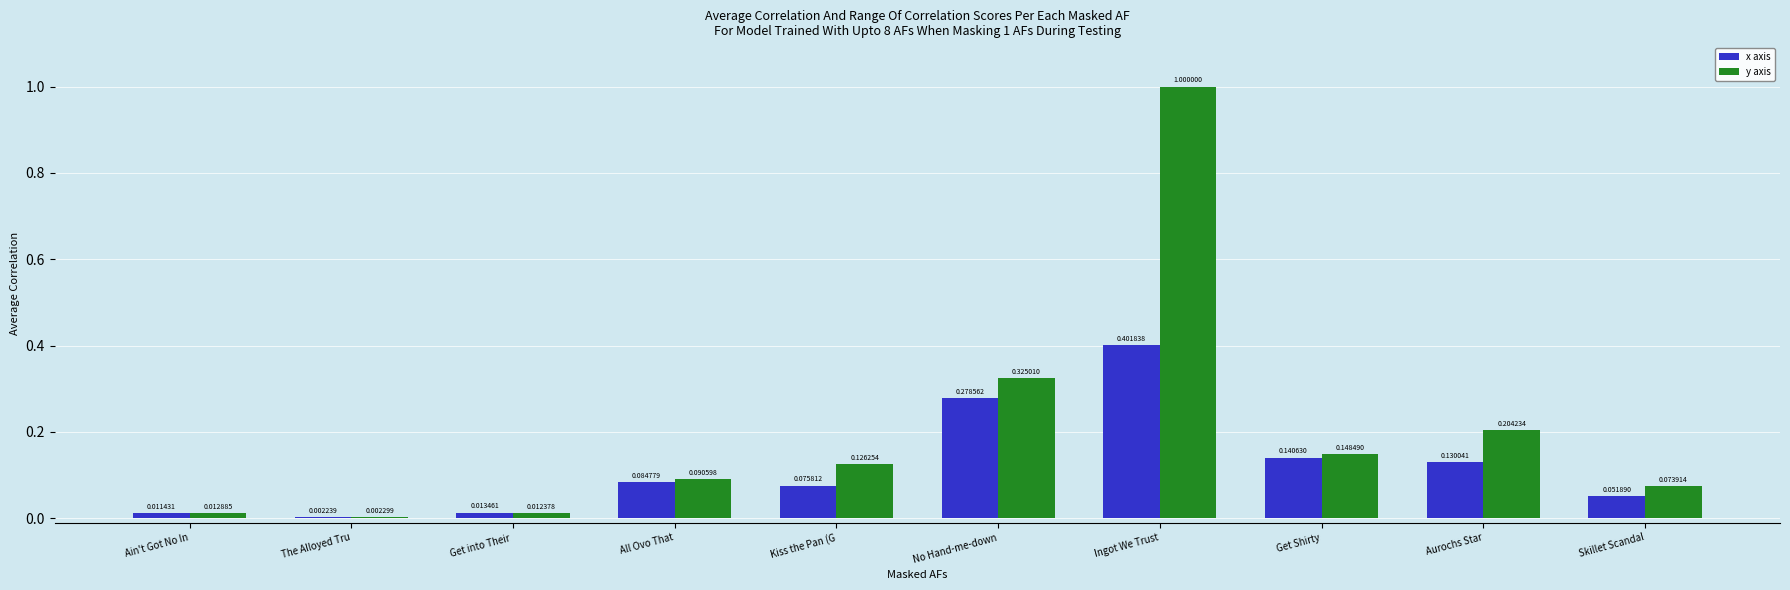

What is the greatest value displayed?

1.0